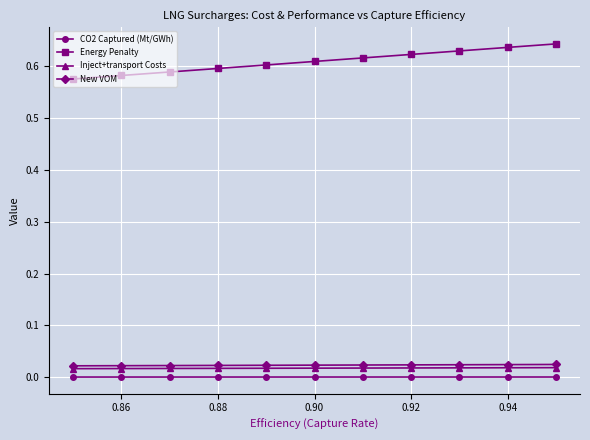

Which series has the largest total across all categories?

Energy Penalty